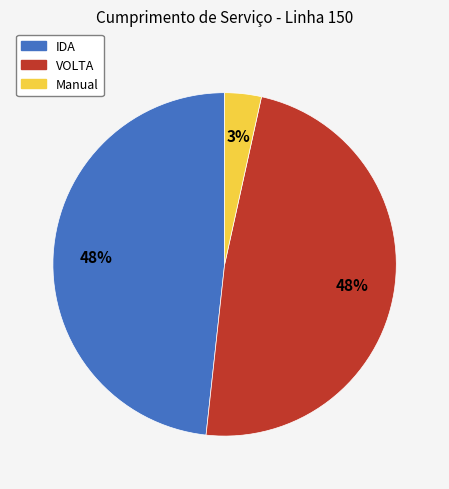

Does any single category account for the majority?

No